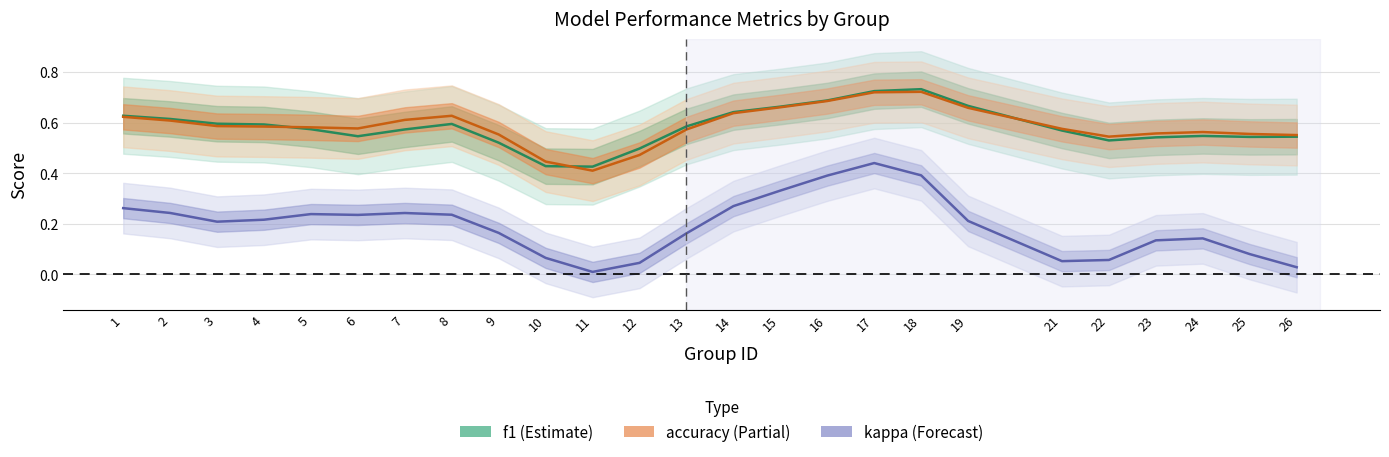

What is the sum of the f1 values at 24 and 7?

1.1